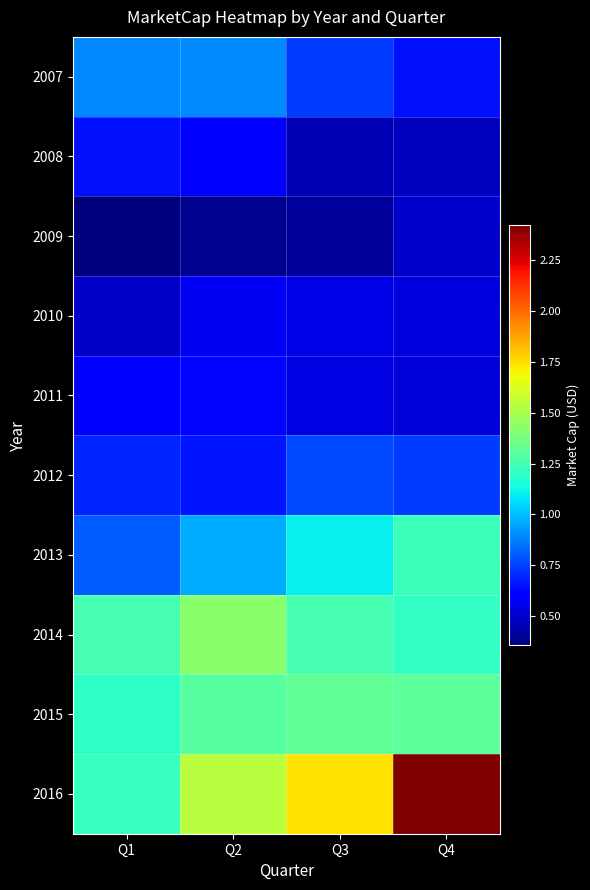

Between Q3 and Q4, which is larger?

Q3